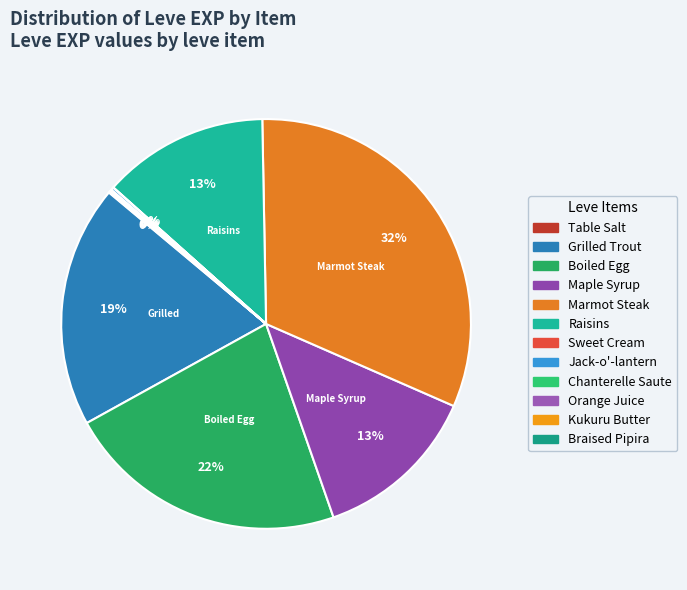

Does Raisins represent more than half of the total?

No